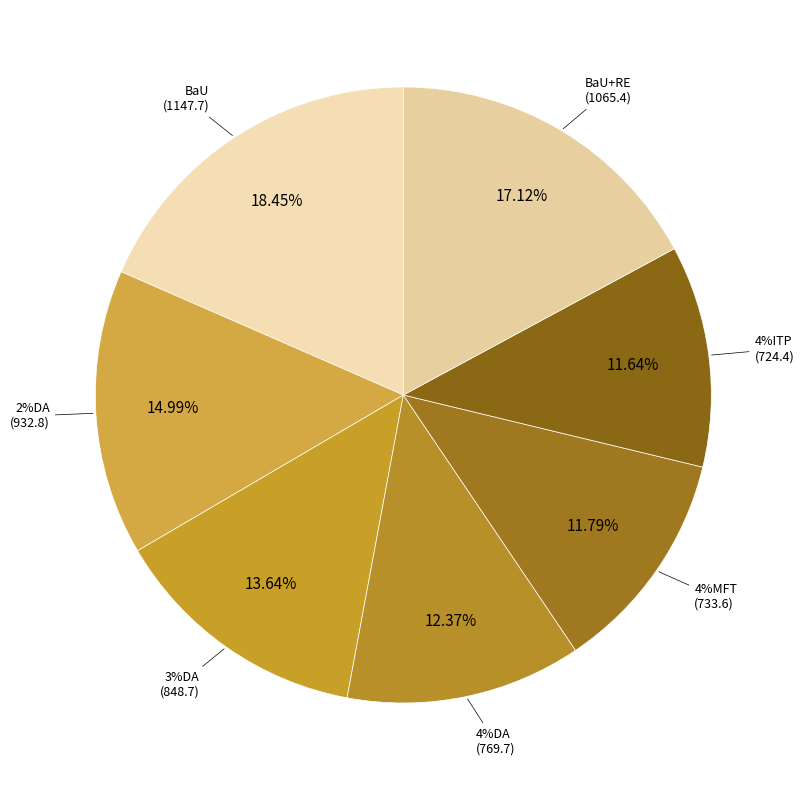

How much of the chart is everything except 4%ITP?

88.4%